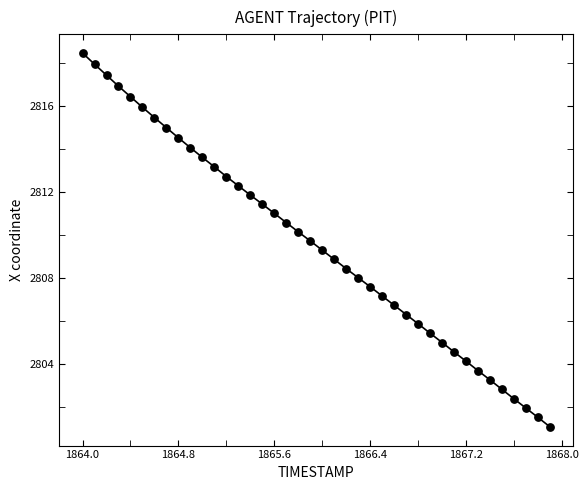

What is the range of X values (max minus min)?

3.9